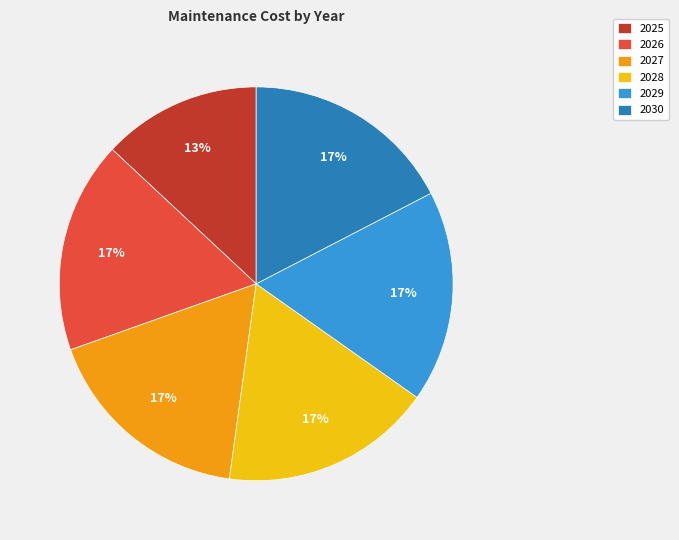

Is there any slice that represents more than half of the pie?

No